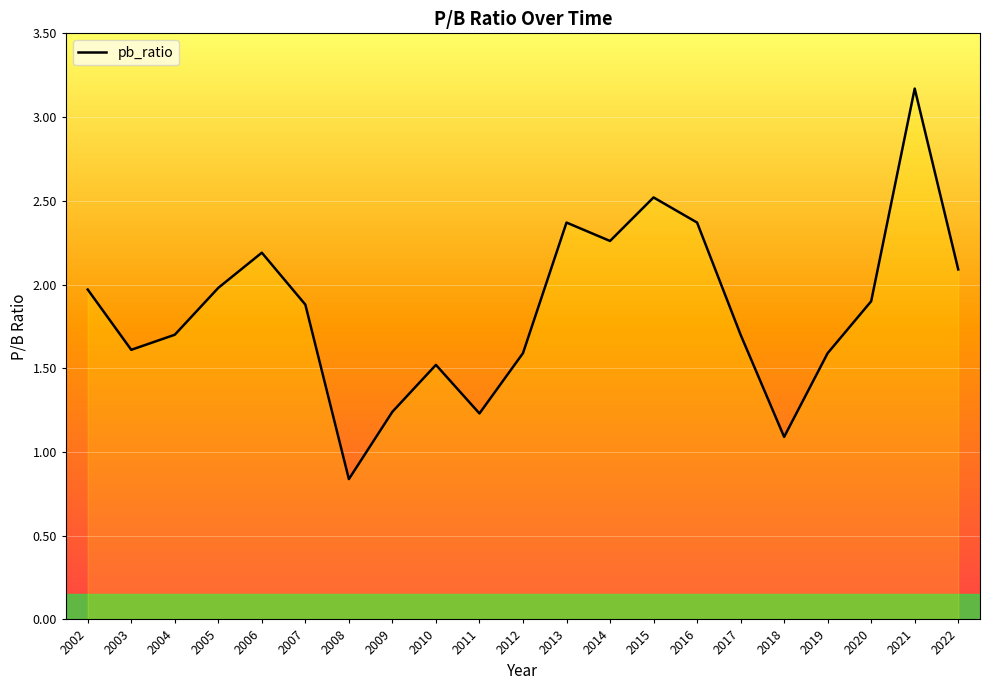

Between 2021 and 2015, which is larger?

2021